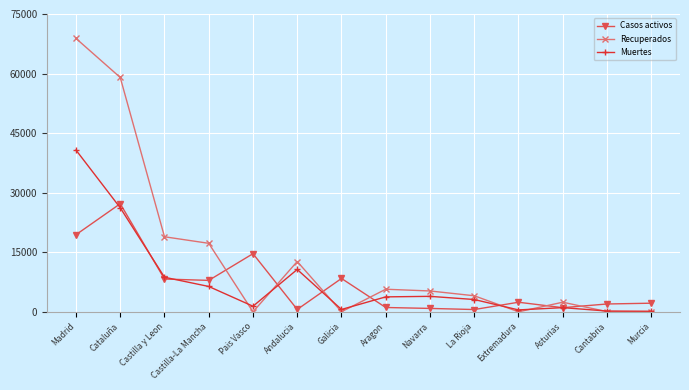

What is the difference between the Casos activos values at Asturias and Navarra?

188